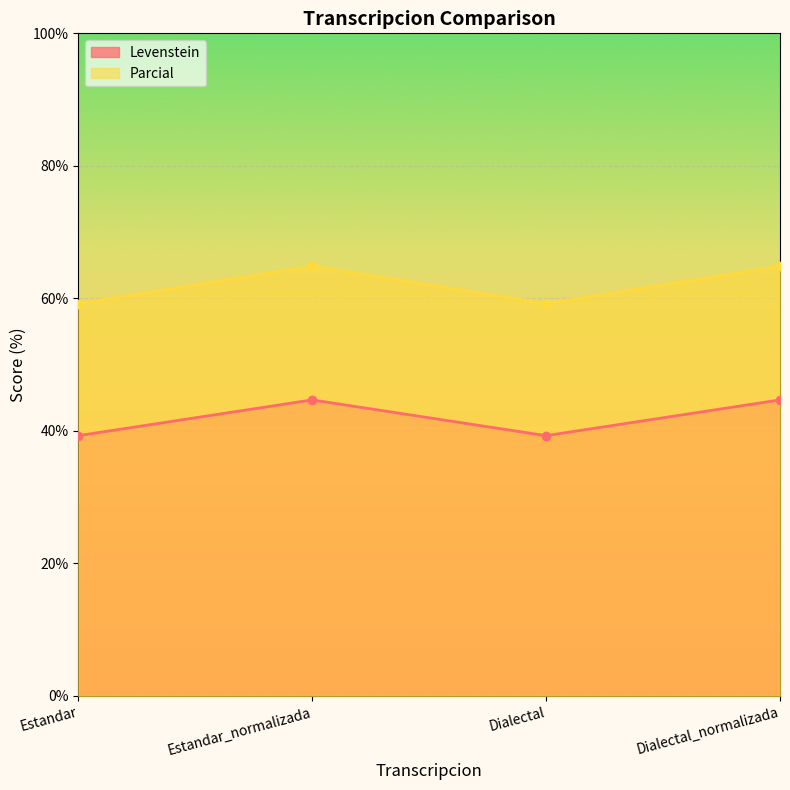

Rank the series by their maximum value, from highest to lowest.

Parcial, Levenstein